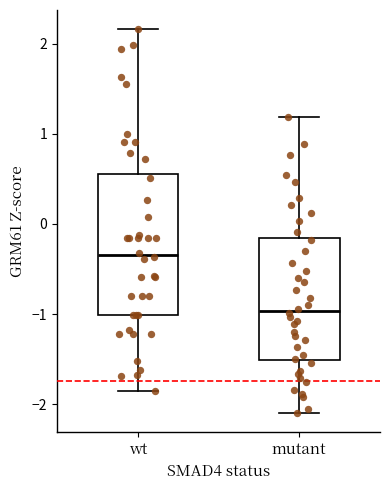

Reading left to right, read every box against the y-axis: the position of its median line, the range the box covers, and the ends of its whiskers. The values are not printed on the chart, so give them approximately, as read against the axis.

wt: median -0.3, box -1.0 to 0.6, whiskers -1.9 to 2.2
mutant: median -1.0, box -1.5 to -0.2, whiskers -2.1 to 1.2